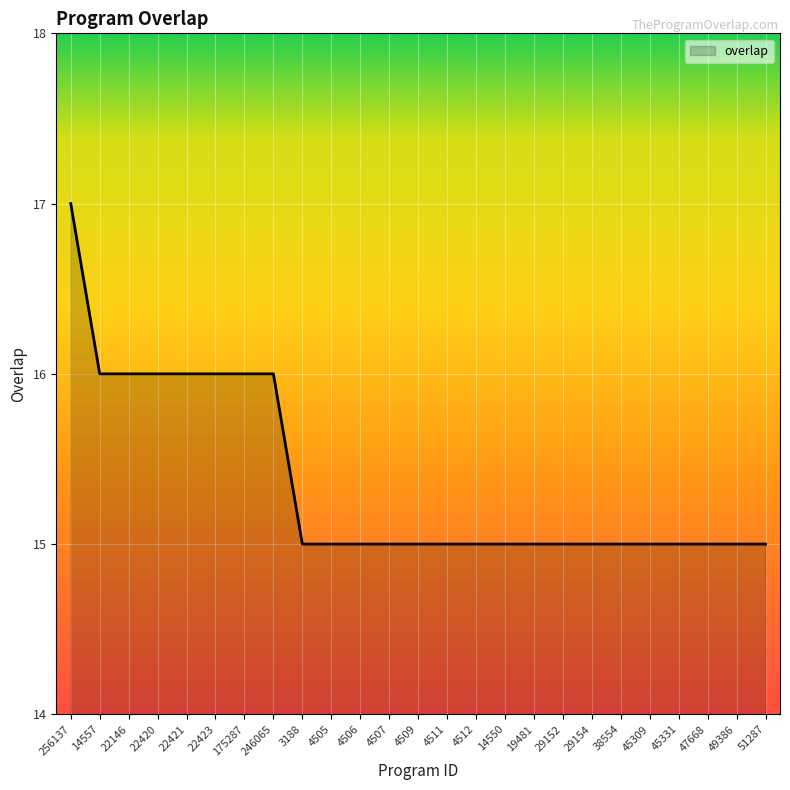

What is the smallest value displayed?

15